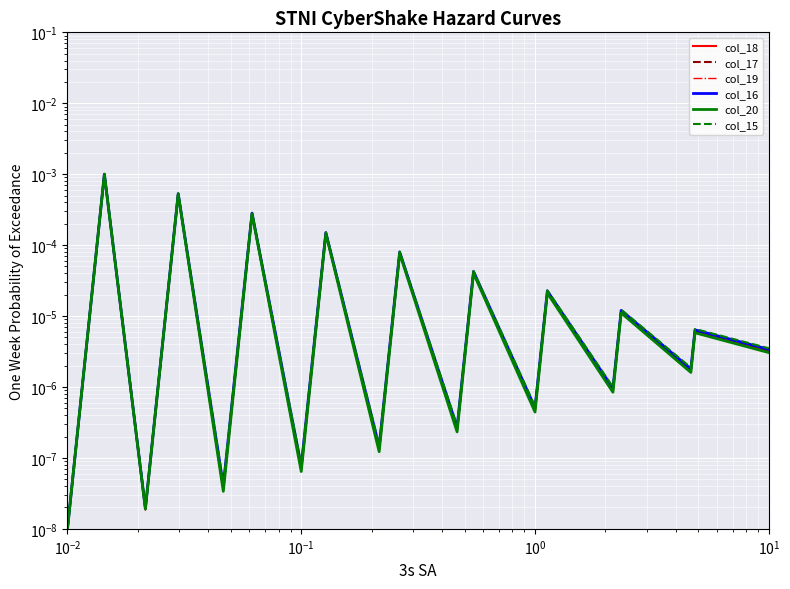

What is the label of the 17th point from the right?

$\mathdefault{10^{-1}}$